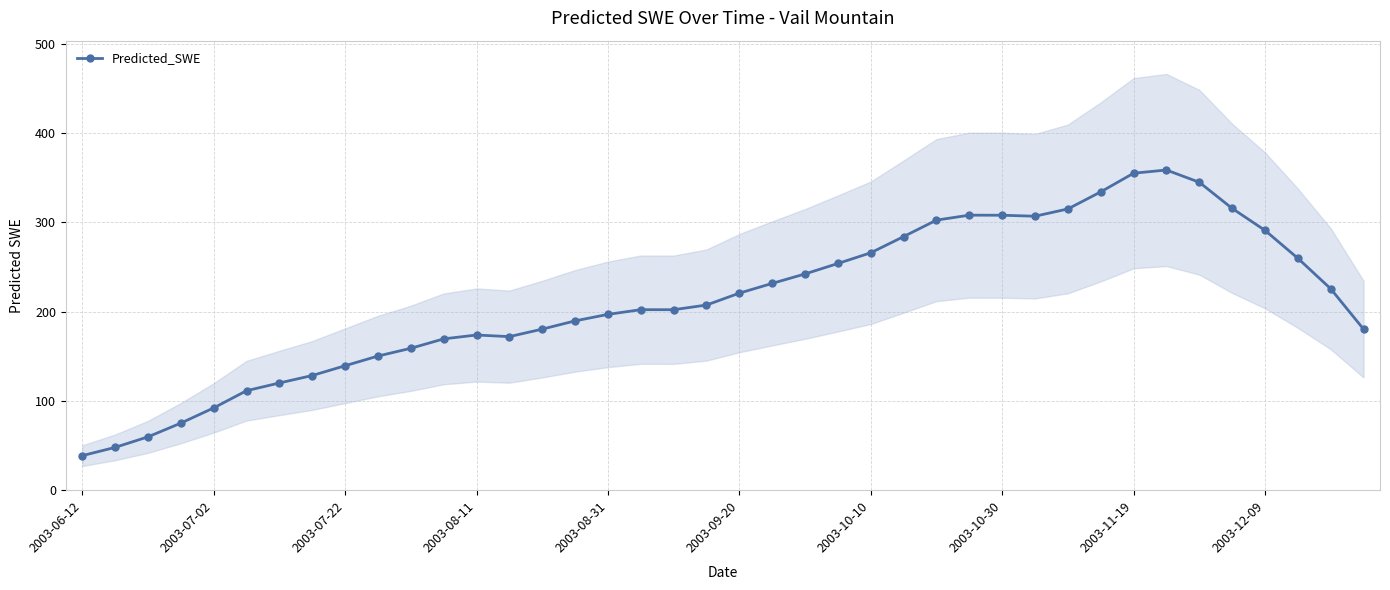

True or false: the data has more than 2 interior local peaks.

True